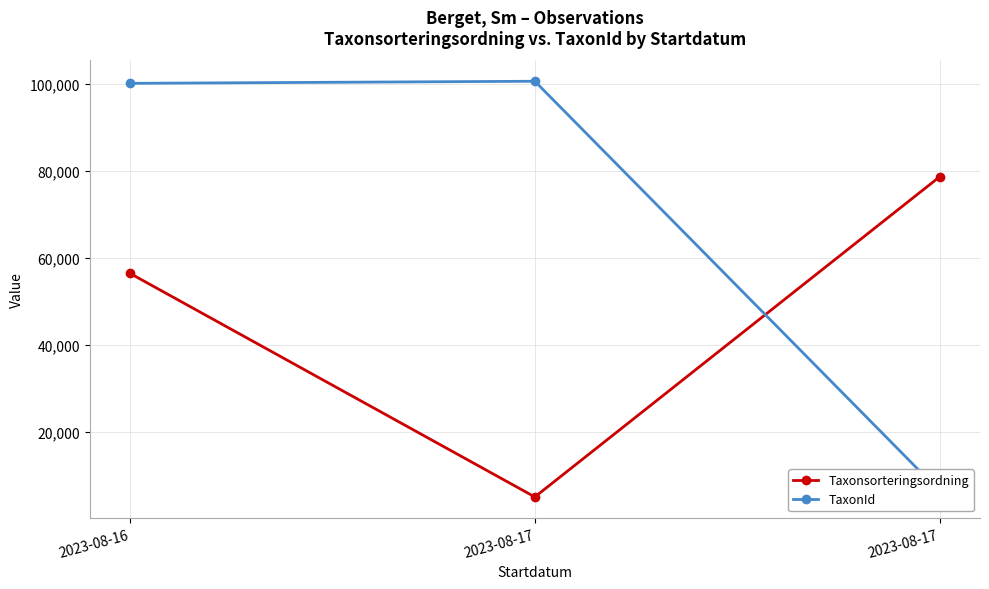

Reading left to right, extract all data points from this chart.

Taxonsorteringsordning: 2023-08-16=56414	2023-08-17=5113	2023-08-17=78578
TaxonId: 2023-08-16=100049	2023-08-17=100526	2023-08-17=6458